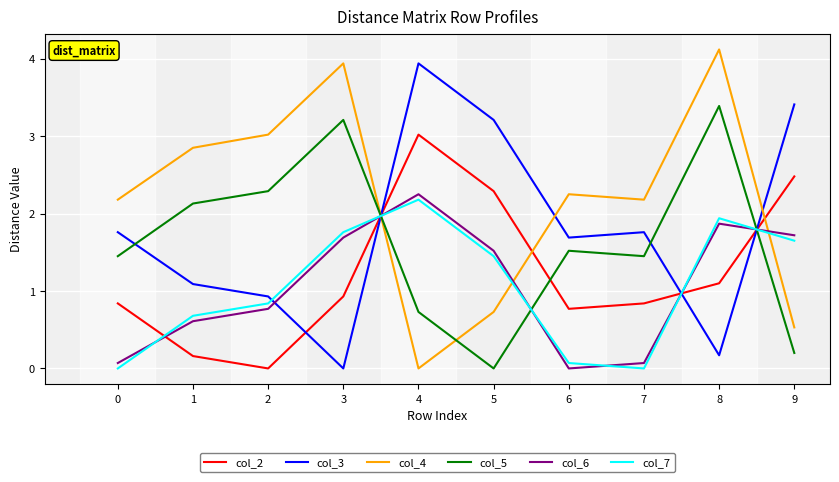

How many values in the col_5 series exceed 1?

7